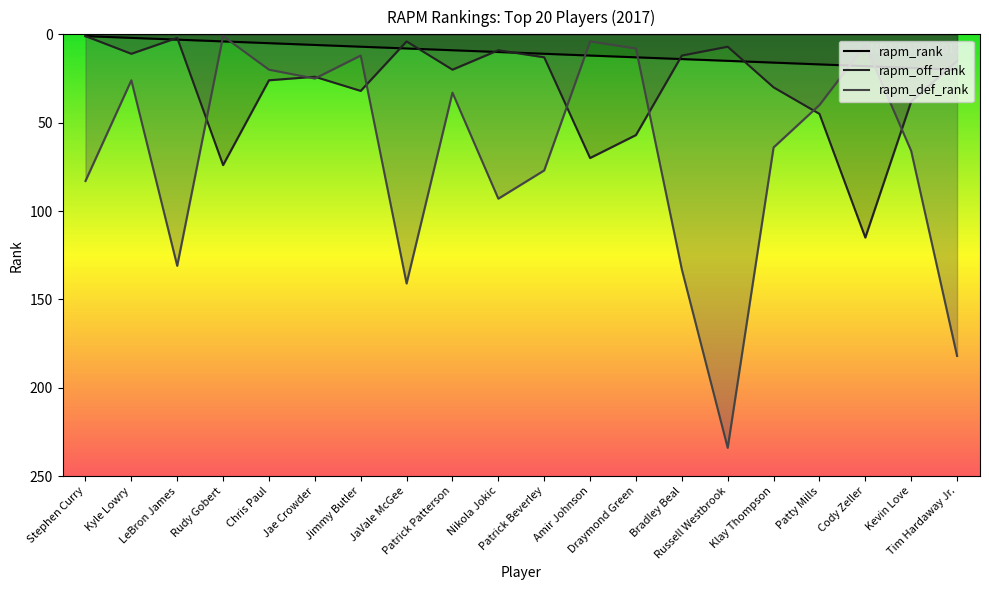

Which series has the largest range (max minus min)?

rapm_def_rank